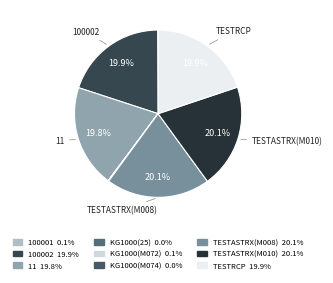

Does any single category account for the majority?

No